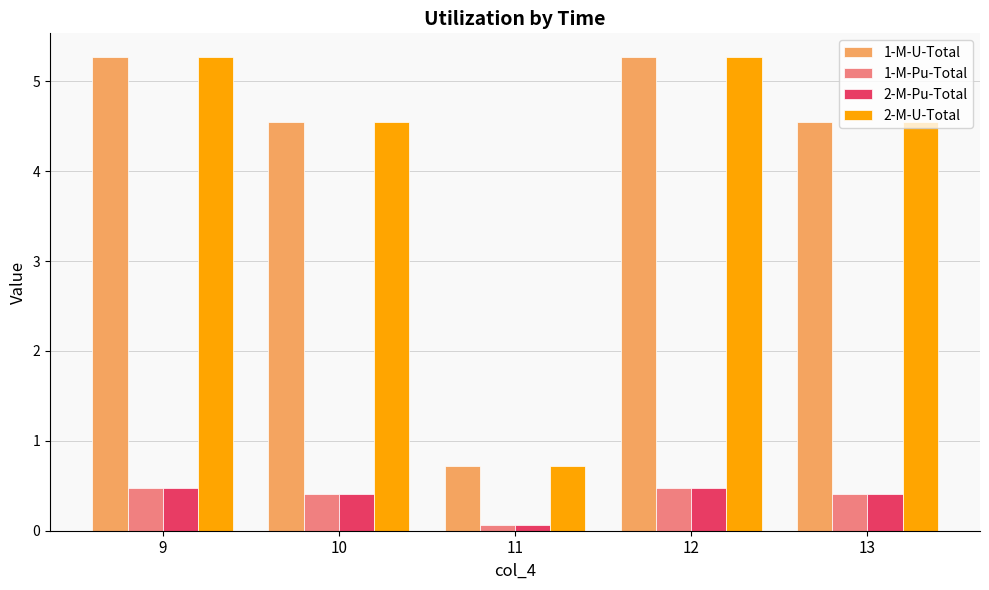

Reading right to left, what are all the values shown in this chart?

1-M-U-Total: 4.5	5.3	0.7	4.5	5.3
1-M-Pu-Total: 0.4	0.5	0.1	0.4	0.5
2-M-Pu-Total: 0.4	0.5	0.1	0.4	0.5
2-M-U-Total: 4.5	5.3	0.7	4.5	5.3